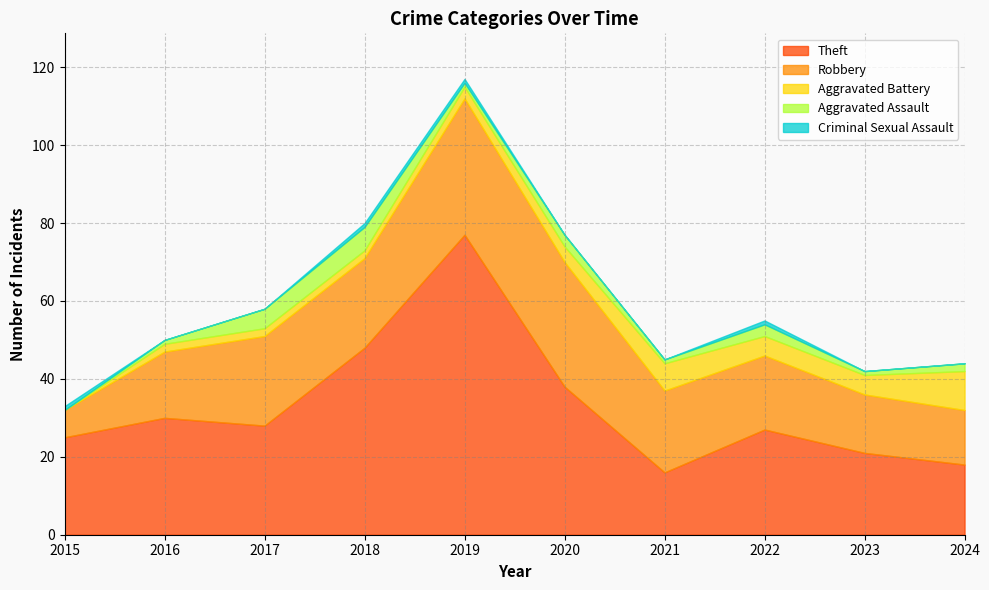

What is the approximate value of Robbery at 2022?

19